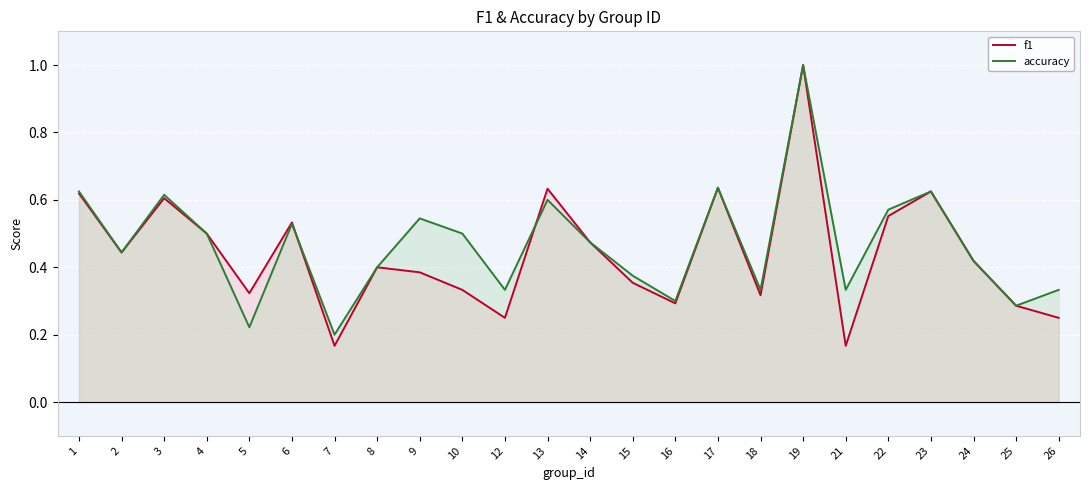

Which has a higher value, 19 or 15?

19